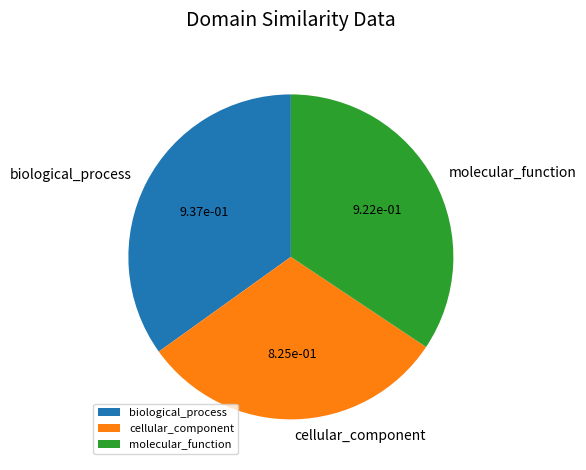

Count the number of slices in the pie.

3